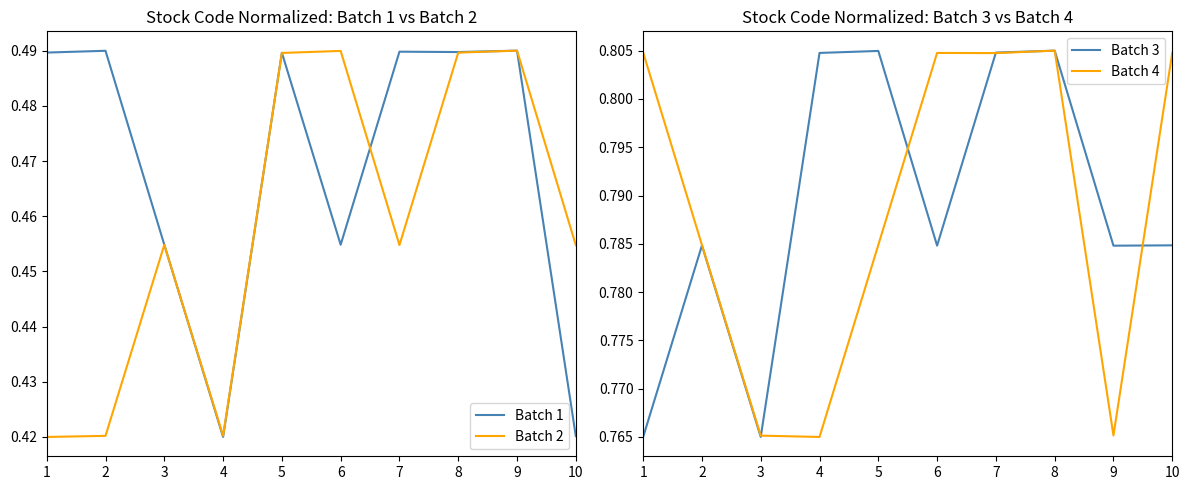

What is the spread (max minus min) of values at 8?

0.3